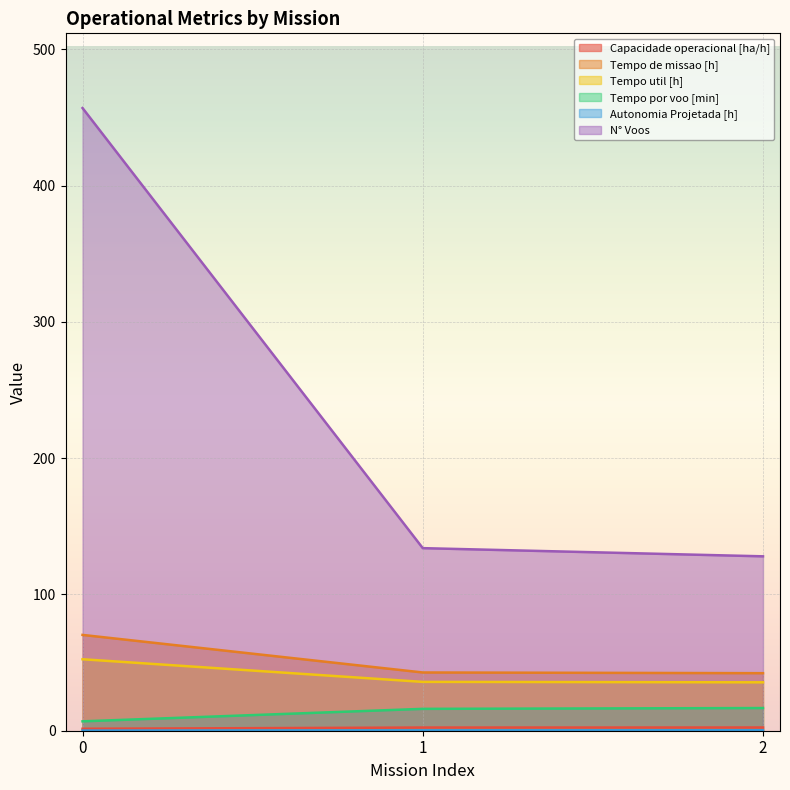

What is the sum of the Autonomia Projetada [h] values at 0 and 1?

0.3